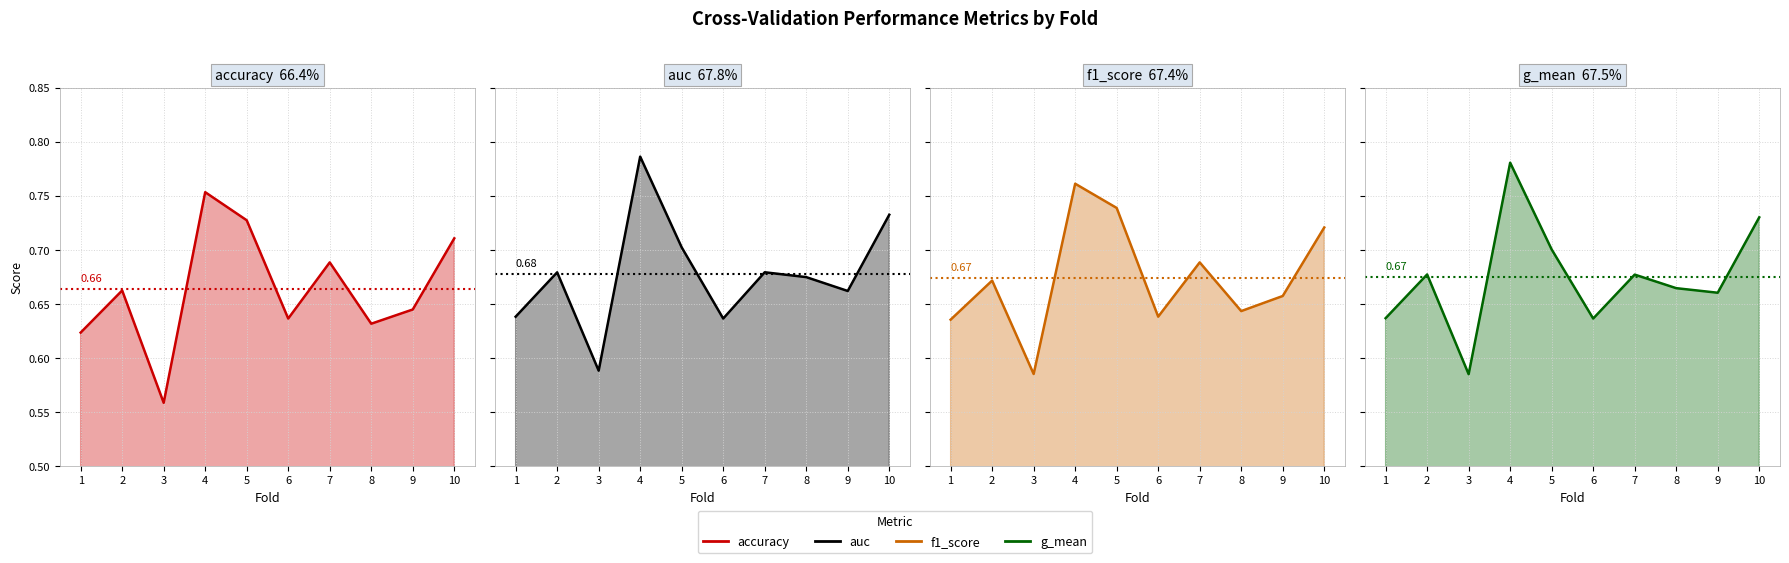

What is the average value of the auc series?

0.7